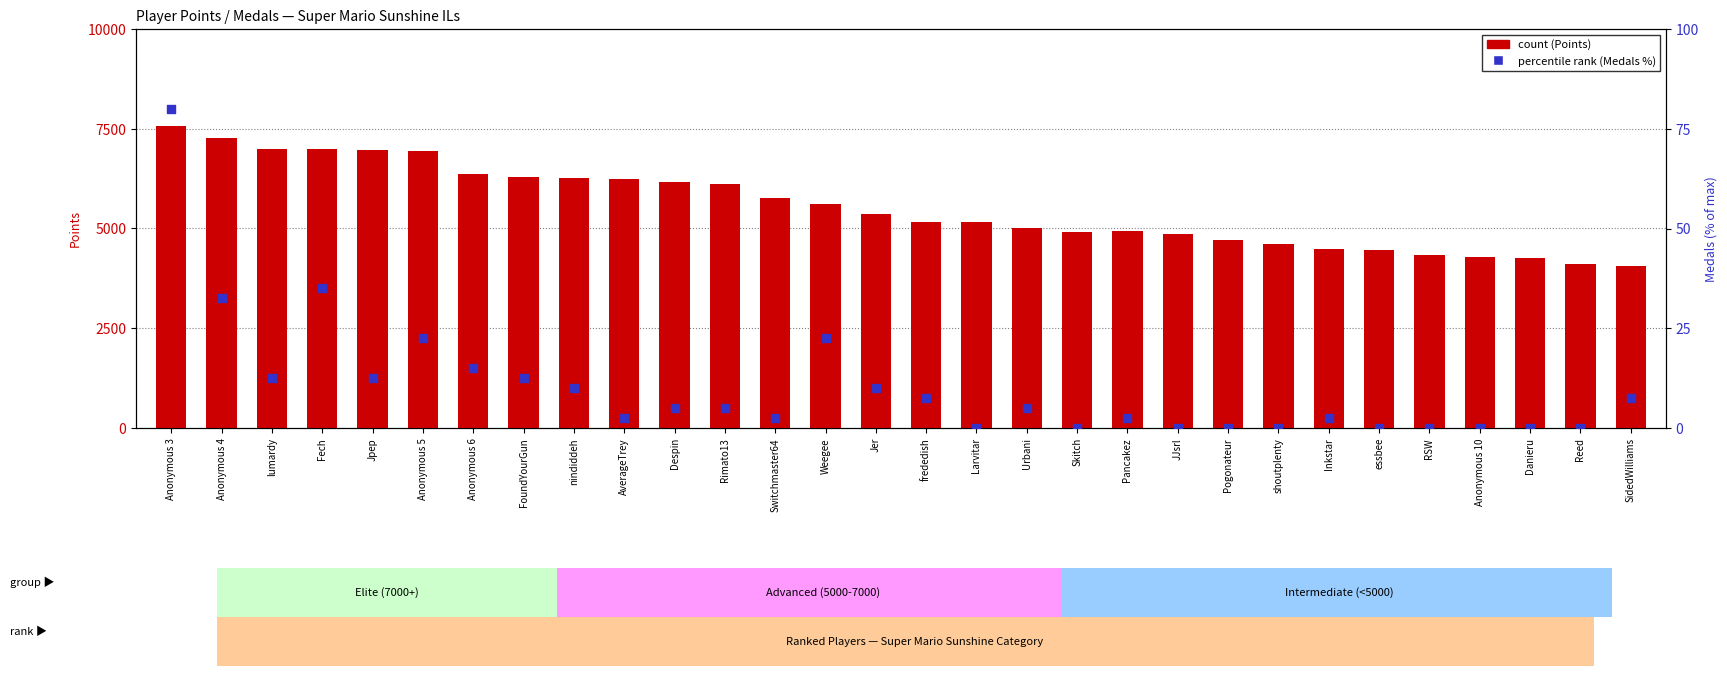

At how many categories does at least one series exceed 1458?

30